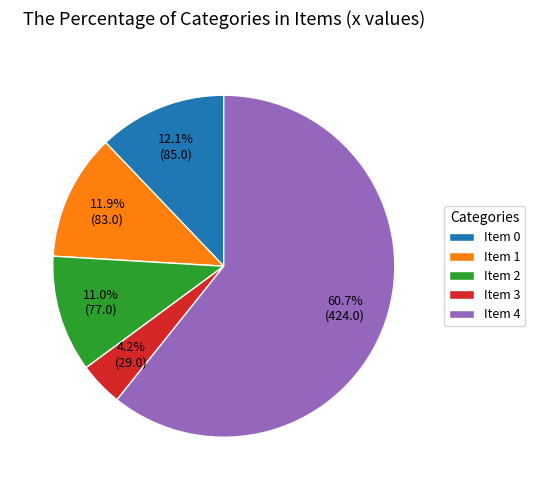

Is there a majority slice in this chart?

Yes